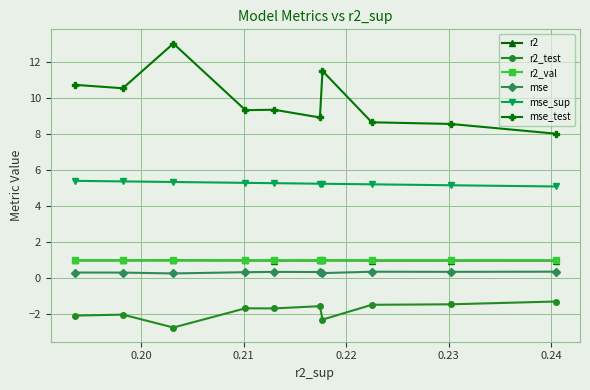

What is the difference between the second highest and second lowest values in the mse_test series?

2.9